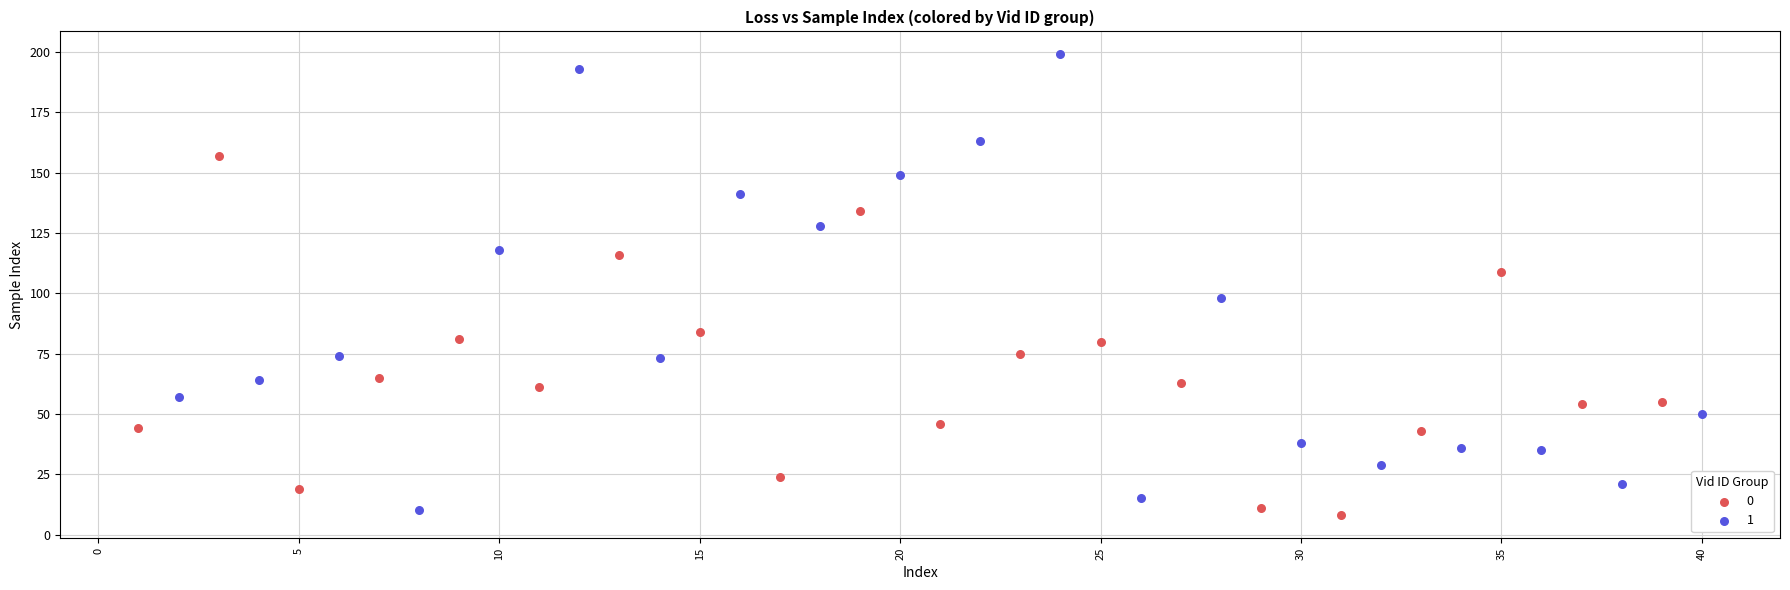

Which series reaches the minimum Y coordinate?

0